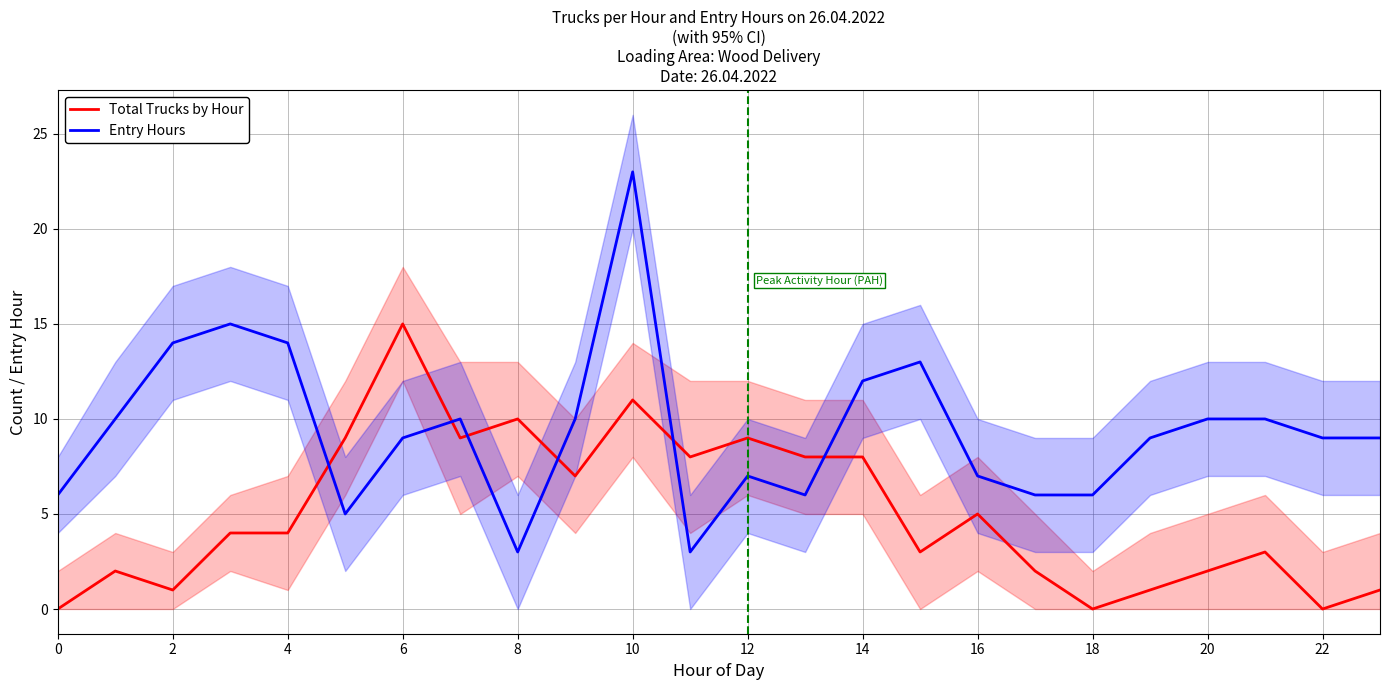

After their last crossing, which series has the higher values: Entry Hours or Total Trucks by Hour?

Entry Hours